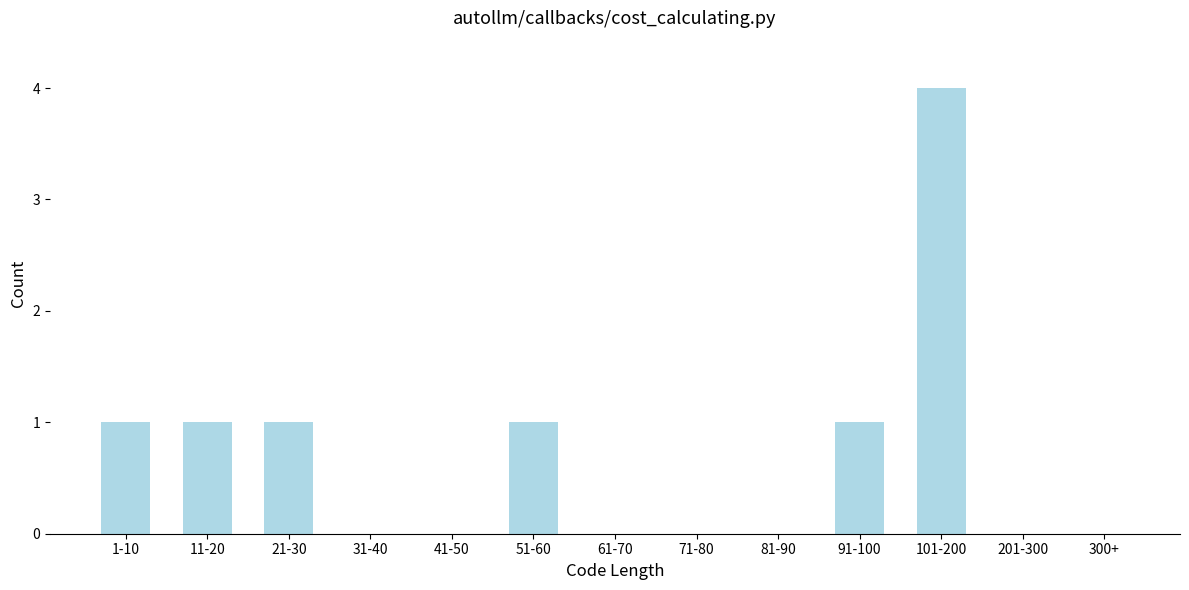

Reading left to right, extract all data points from this chart.

1-10=1	11-20=1	21-30=1	31-40=0	41-50=0	51-60=1	61-70=0	71-80=0	81-90=0	91-100=1	101-200=4	201-300=0	300+=0